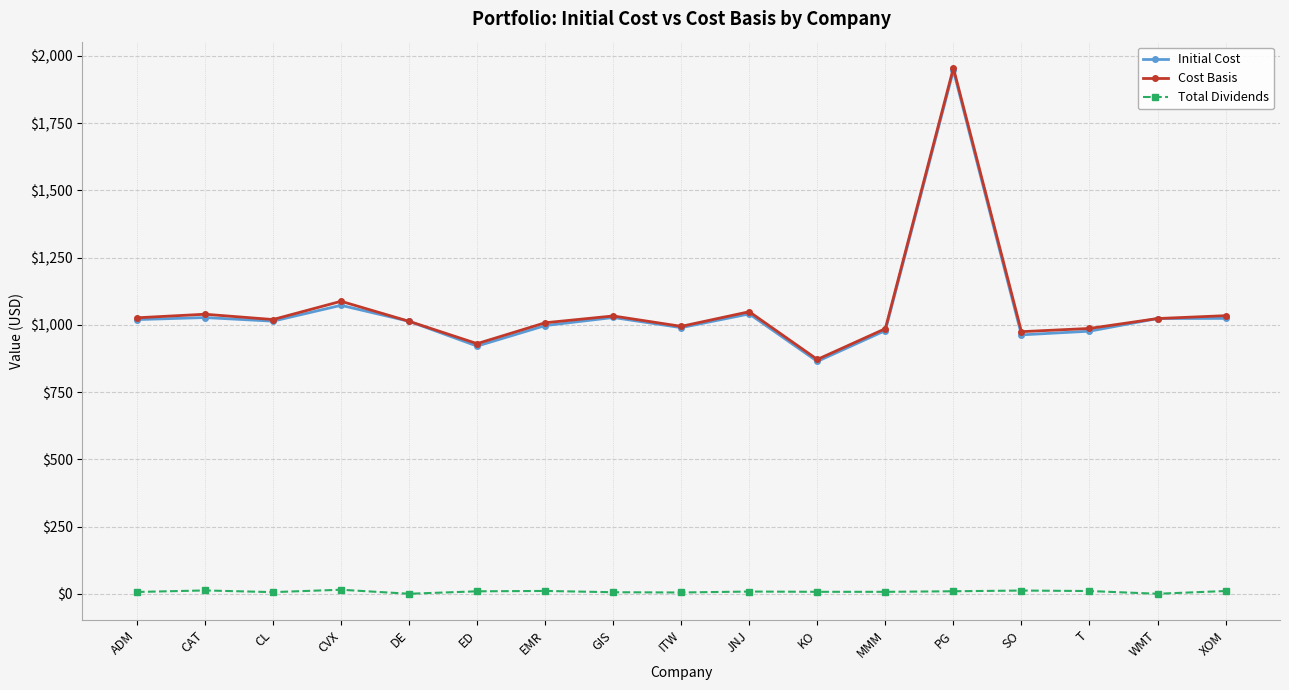

True or false: Cost Basis has more than 0 points higher than both neighbors.

True